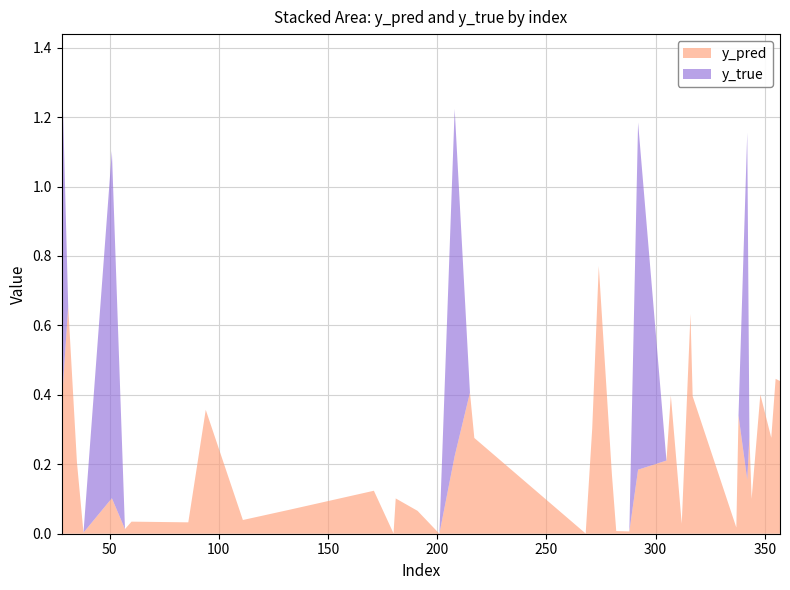

Reading left to right, what are all the values shown in this chart?

y_pred: 0.4	0.7	0.2	0.0	0.1	0.0	0.0	0.0	0.4	0.0	0.1	0.1	0.0	0.1	0.1	0.0	0.2	0.4	0.3	0.0	0.3	0.8	0.2	0.0	0.0	0.2	0.2	0.4	0.0	0.6	0.4	0.0	0.3	0.2	0.3	0.1	0.4	0.3	0.4	0.4
y_true: 1.0	0.0	0.0	0.0	1.0	0.0	0.0	0.0	0.0	0.0	0.0	0.0	0.0	0.0	0.0	0.0	1.0	0.0	0.0	0.0	0.0	0.0	0.0	0.0	0.0	1.0	0.0	0.0	0.0	0.0	0.0	0.0	0.0	1.0	0.0	0.0	0.0	0.0	0.0	0.0